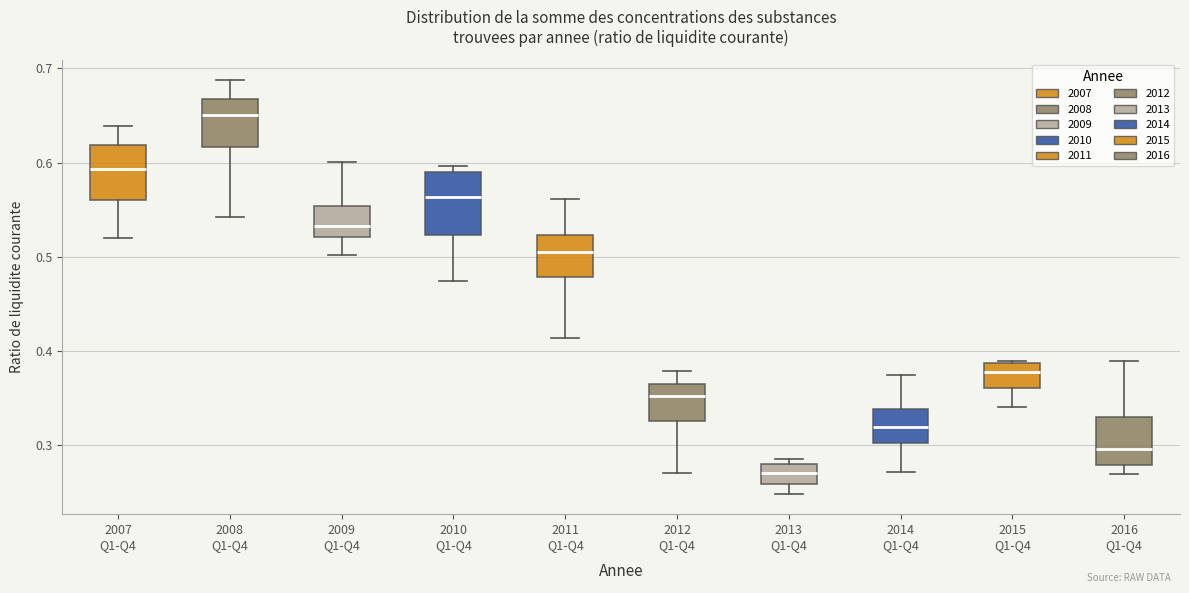

Where is the upper edge of the box for 2015 Q1-Q4 on the y-axis? The values are not printed on the chart, so give them approximately, as read against the axis.

0.39